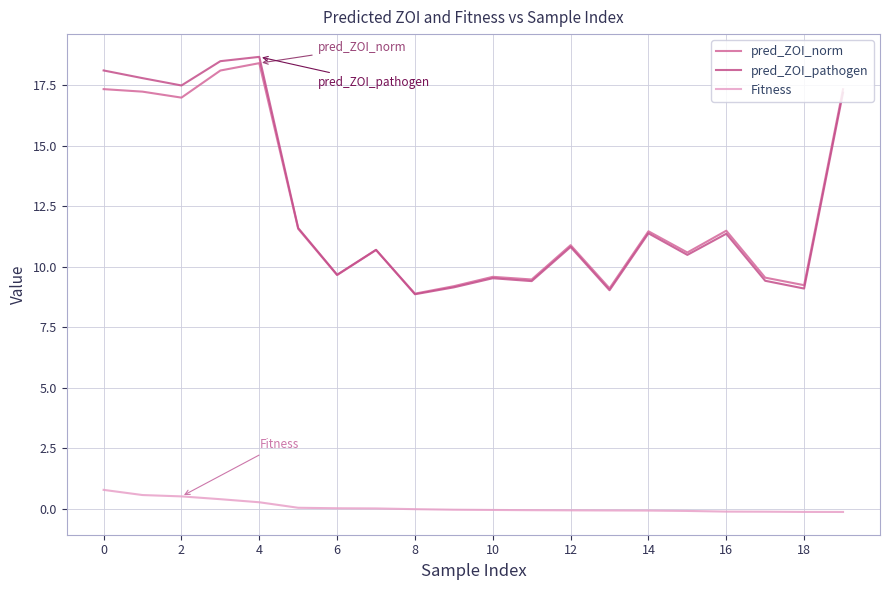

At which category does the chart reach its peak across all series?

4